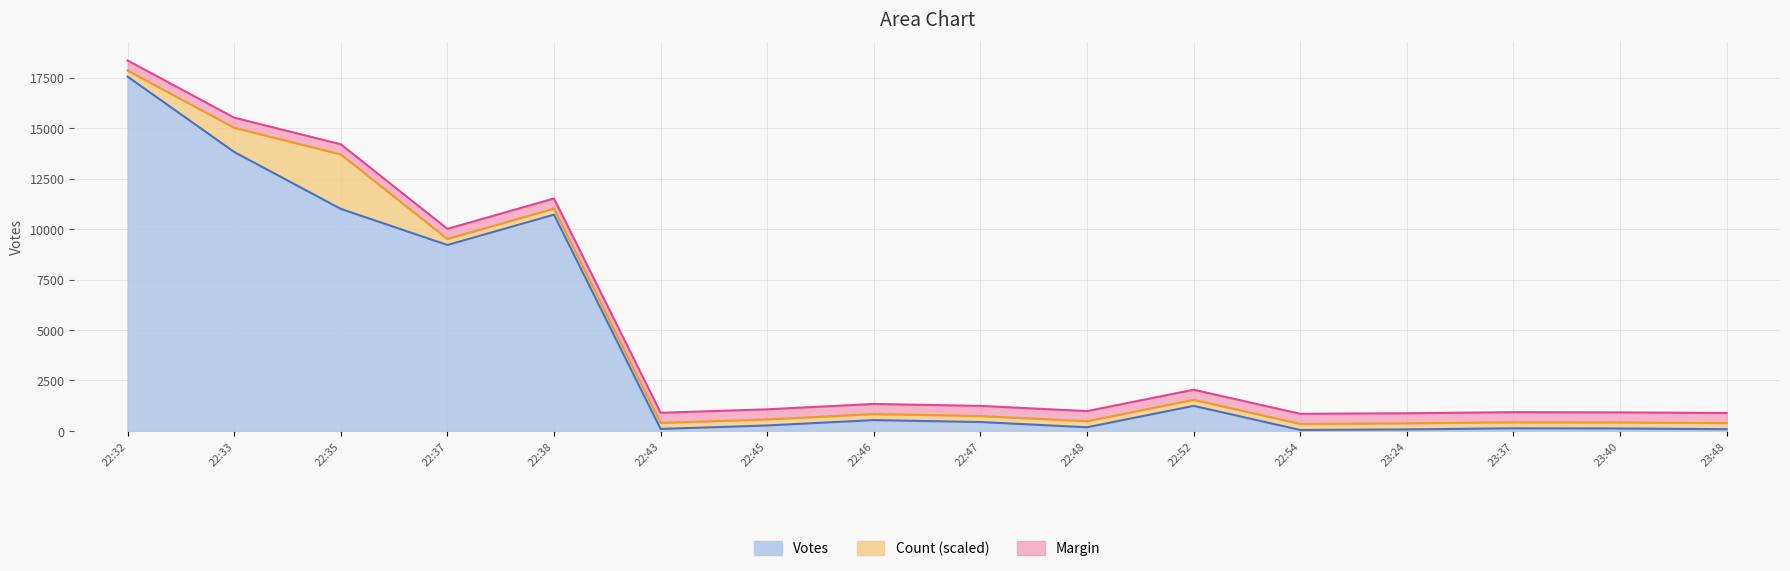

True or false: the data shows 10131 at 22:32.

False